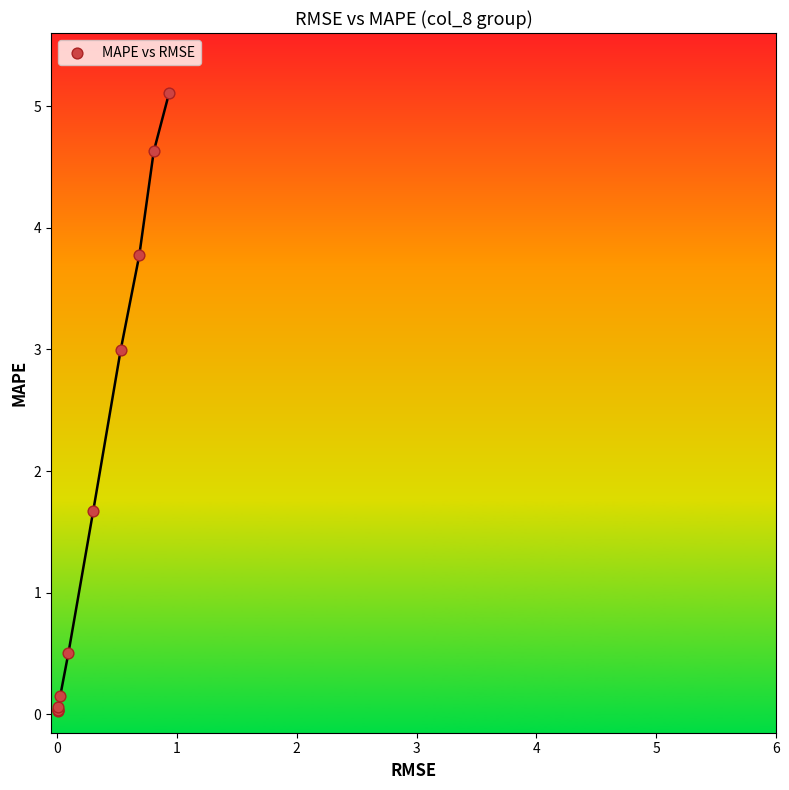

What Y value in the scatter plot is closest to 2?

1.7